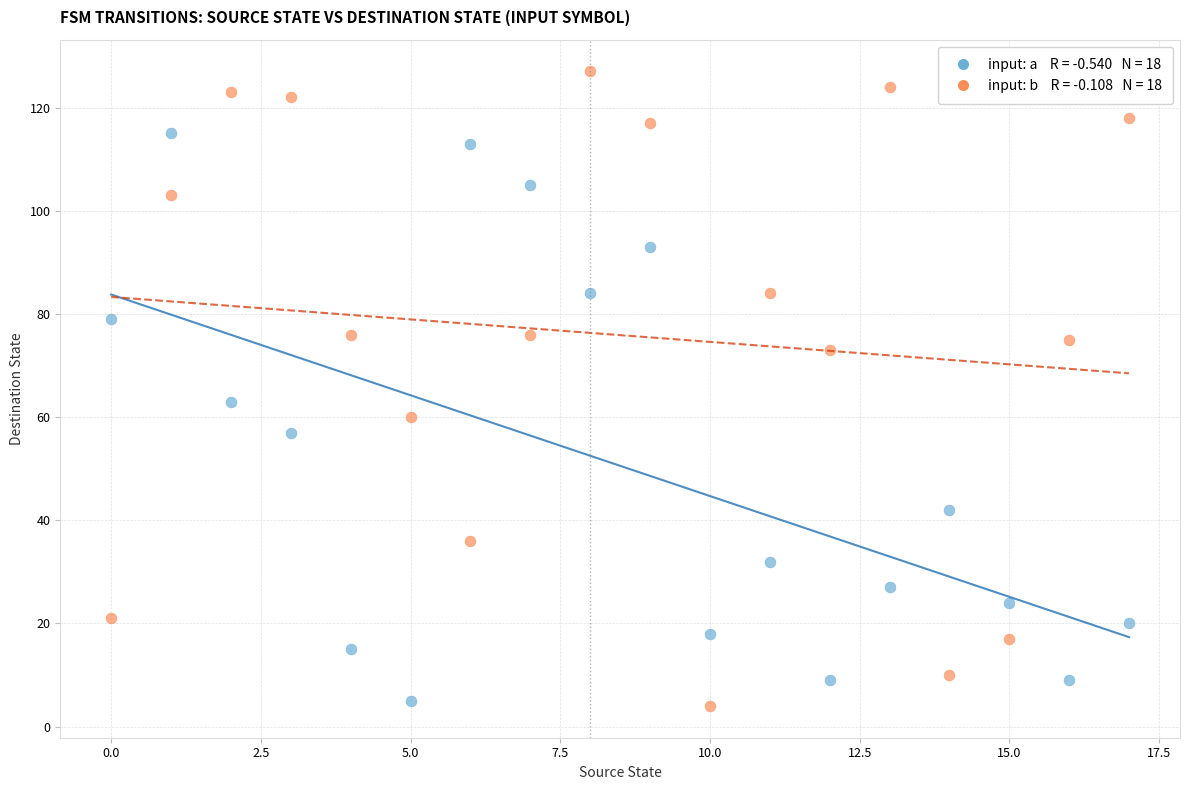

Across all series, what Y value is closest to 65?

63